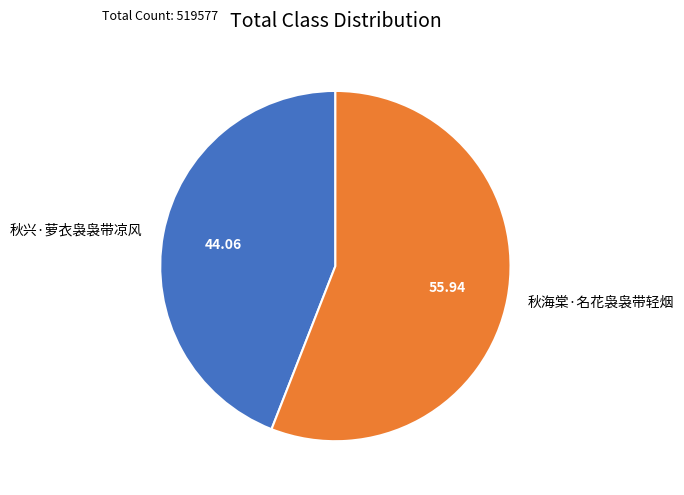

Between 秋兴·萝衣袅袅带凉风 and 秋海棠·名花袅袅带轻烟, which is larger?

秋海棠·名花袅袅带轻烟